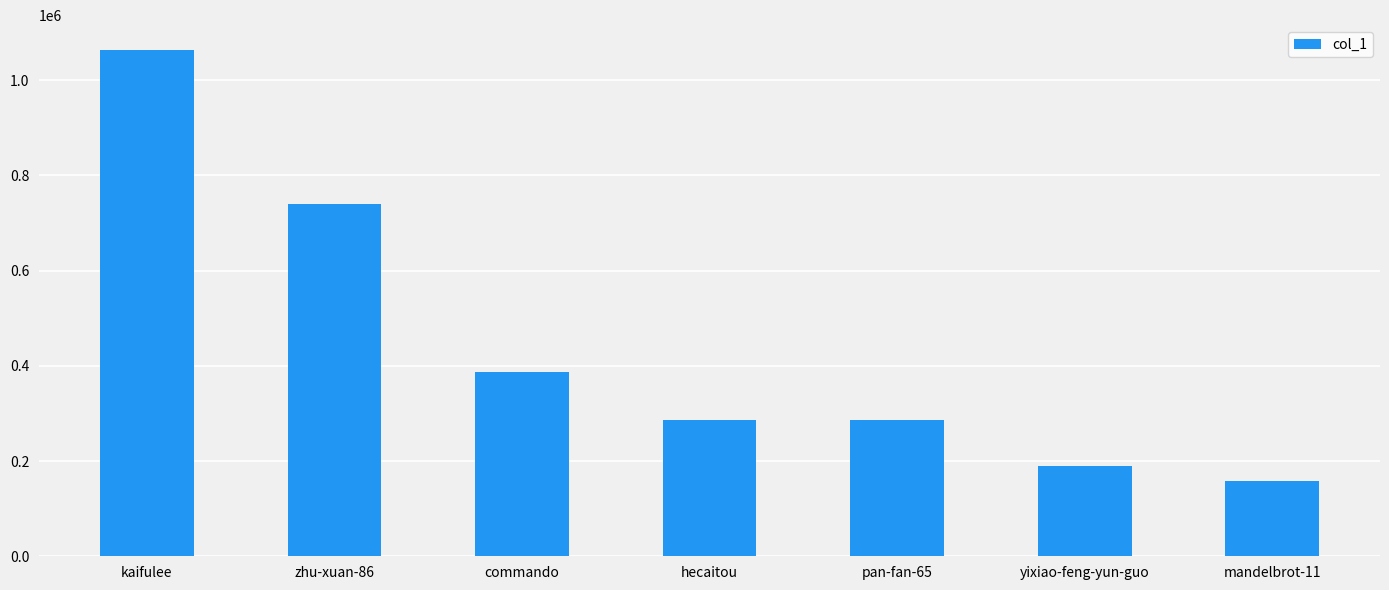

True or false: the data shows 740819 at zhu-xuan-86.

True